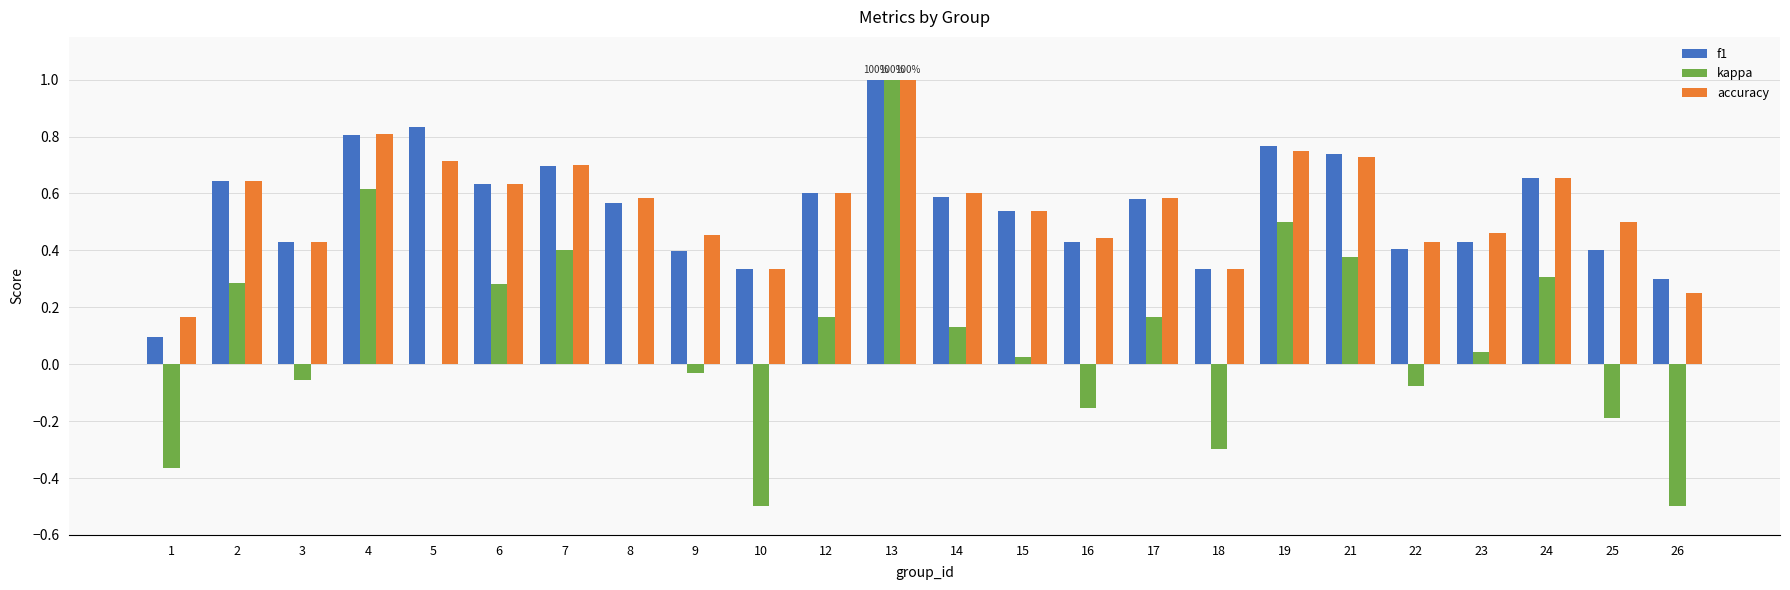

Are the bars grouped side by side (vs. stacked)?

Yes